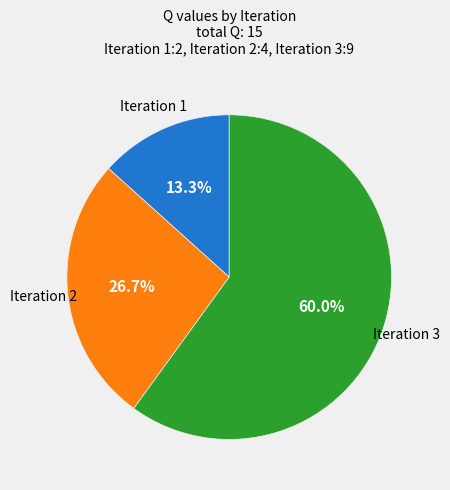

Rank the categories by value from highest to lowest.

Iteration 3, Iteration 2, Iteration 1